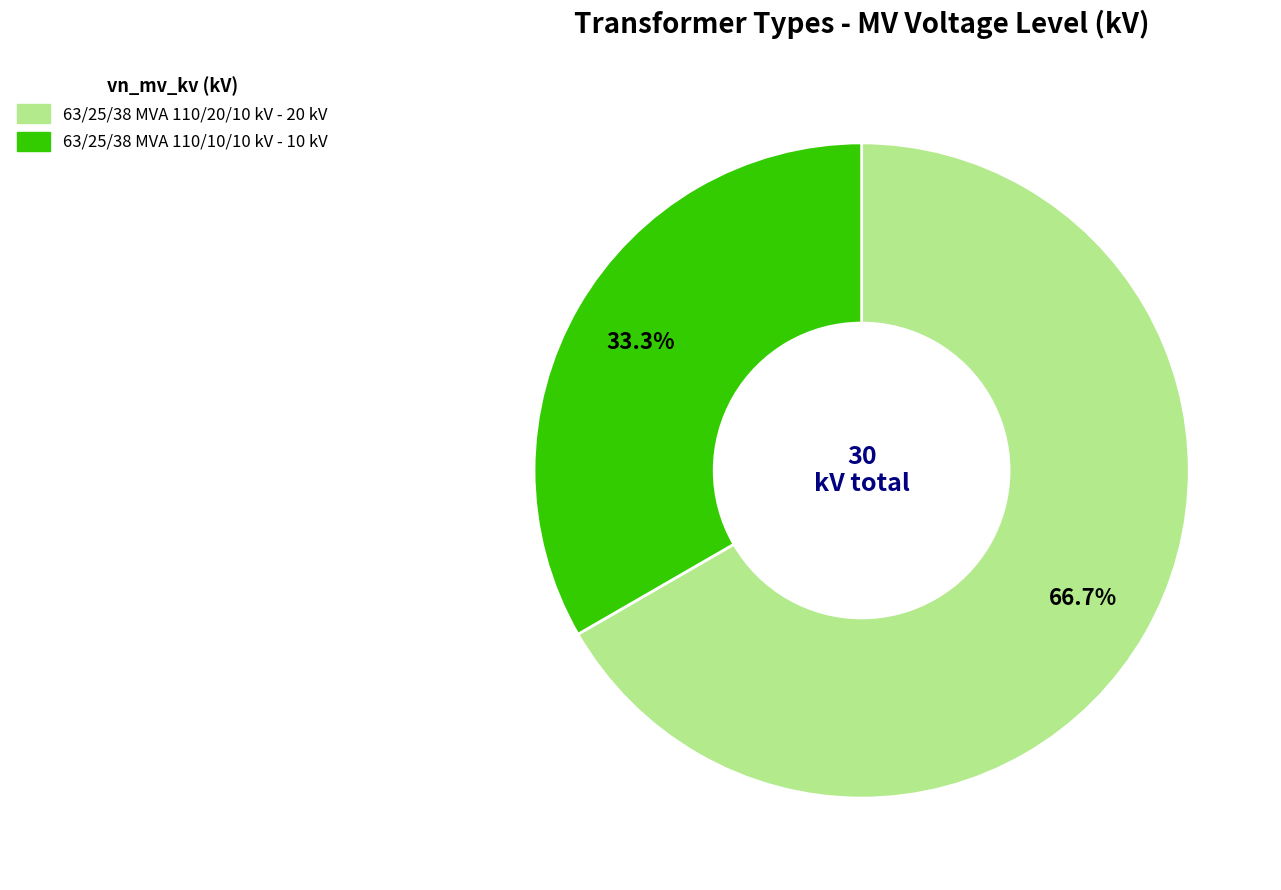

Combined, do 63/25/38 MVA 110/20/10 kV and 63/25/38 MVA 110/10/10 kV account for over 50%?

Yes